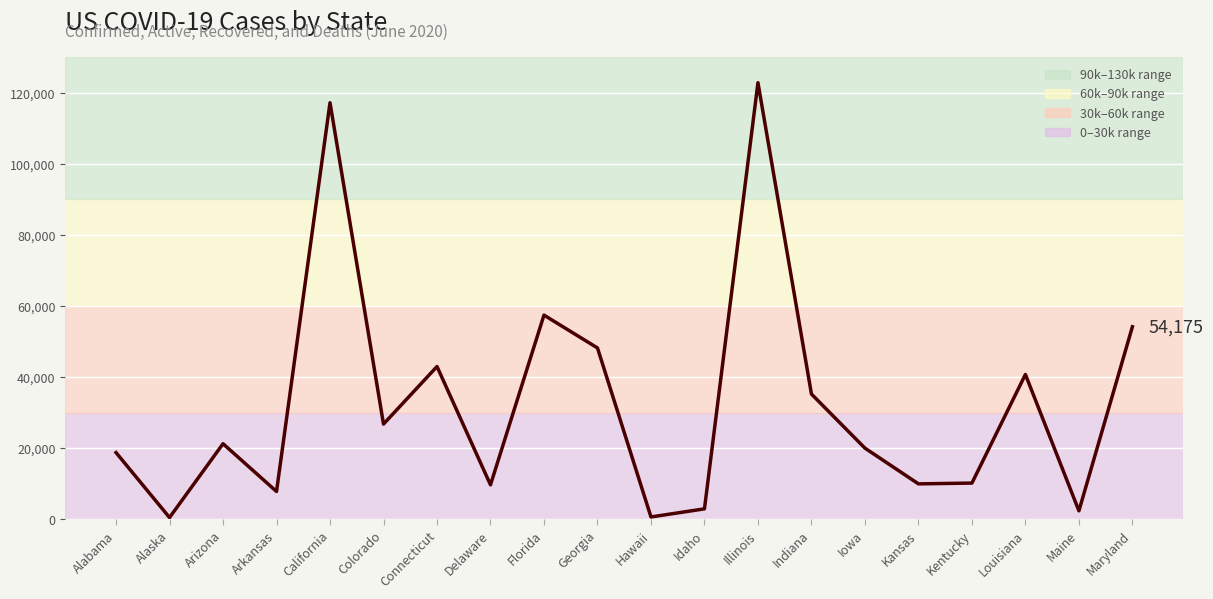

Which has a higher value, Connecticut or Idaho?

Connecticut